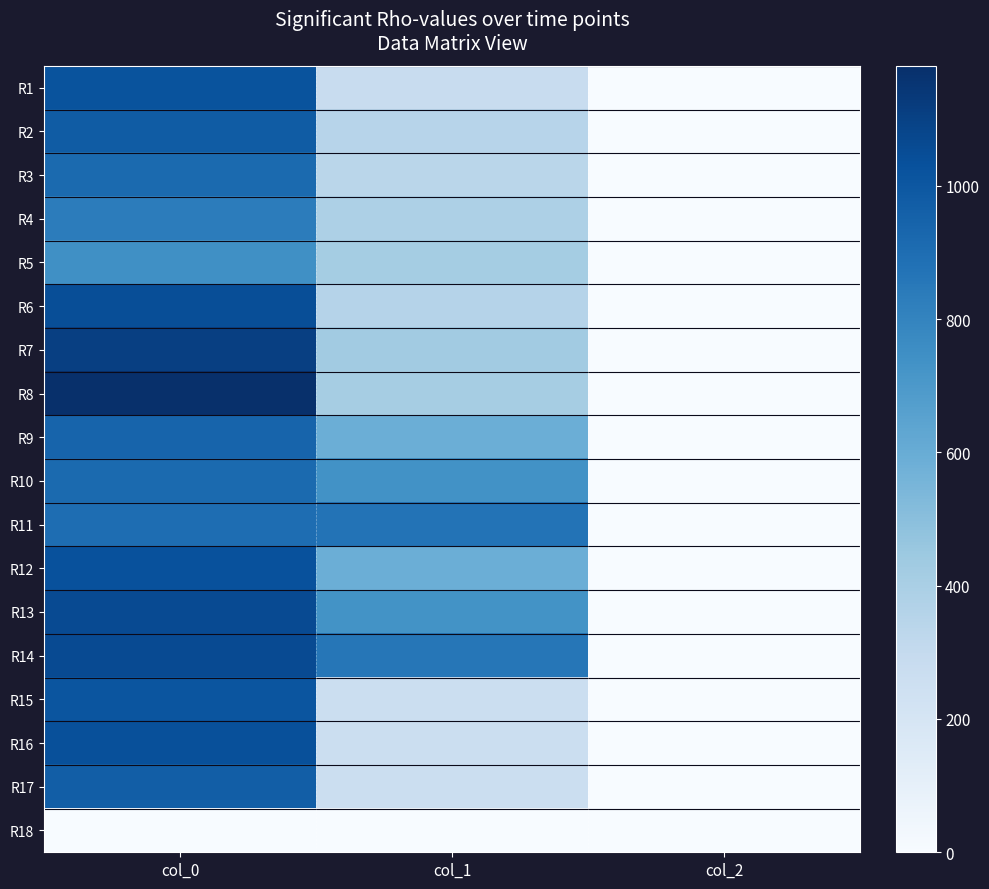

Rank the series by their maximum value, from lowest to highest.

R18, R5, R4, R11, R10, R3, R9, R17, R2, R15, R1, R12, R16, R6, R13, R14, R7, R8